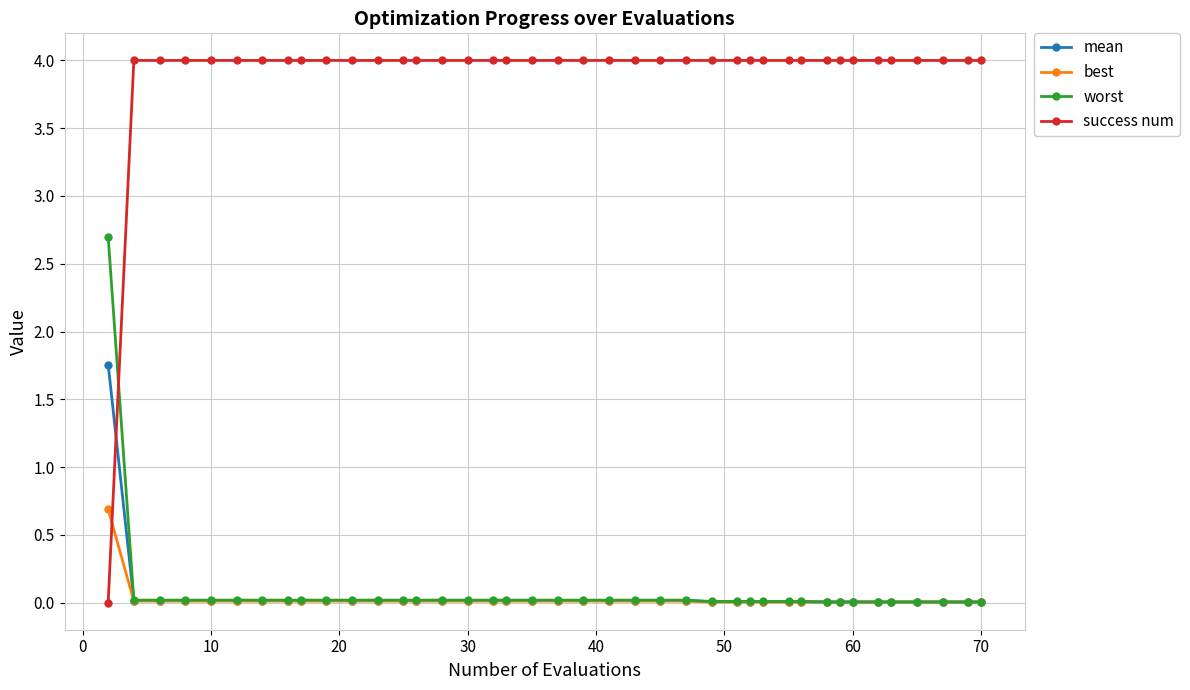

Is this an area chart (filled region under the line)?

No